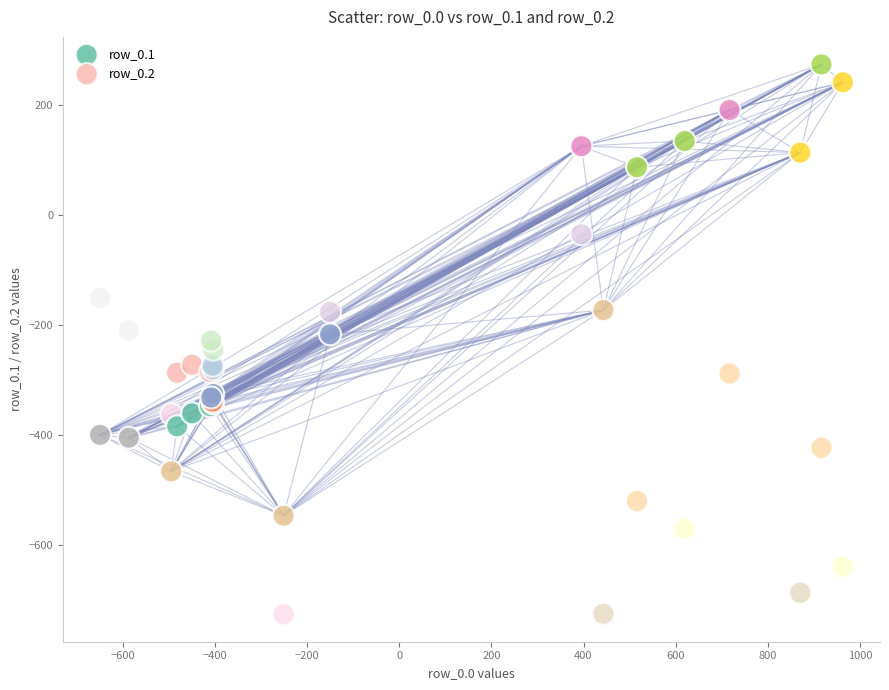

Which series has the widest spread of Y values?

row_0.1